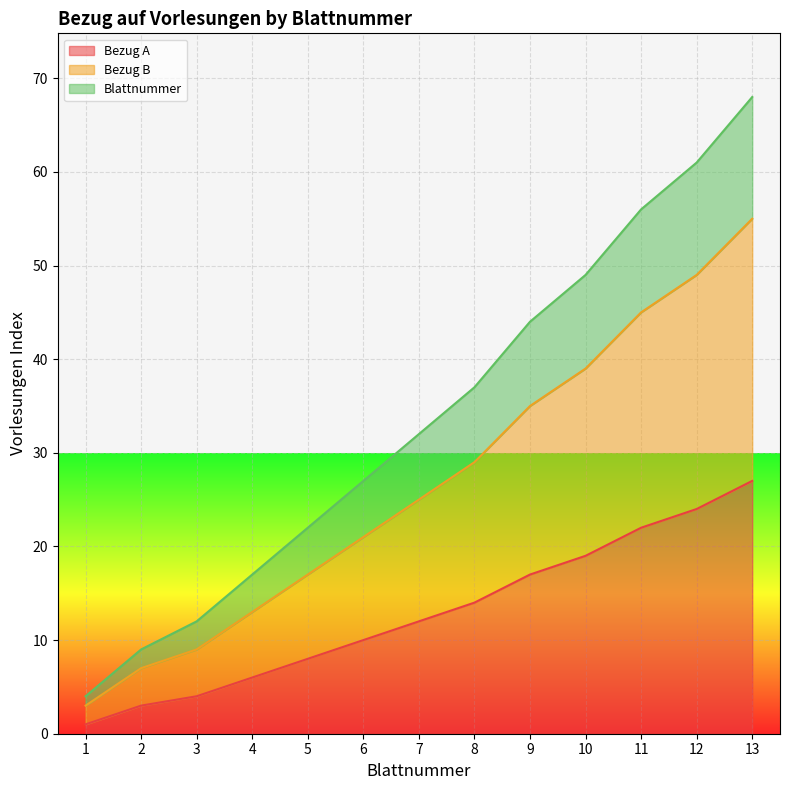

Reading left to right, what are all the values shown in this chart?

Bezug A: 1=1	2=3	3=4	4=6	5=8	6=10	7=12	8=14	9=17	10=19	11=22	12=24	13=27
Bezug B: 1=3	2=7	3=9	4=13	5=17	6=21	7=25	8=29	9=35	10=39	11=45	12=49	13=55
Blattnummer: 1=4	2=9	3=12	4=17	5=22	6=27	7=32	8=37	9=44	10=49	11=56	12=61	13=68